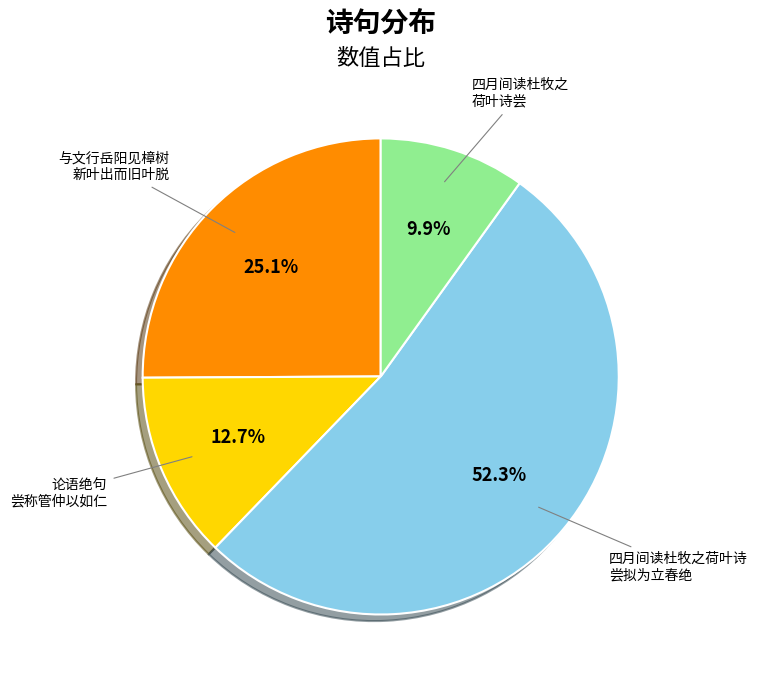

Is 四月间读杜牧之 荷叶诗尝 the majority of the pie?

No